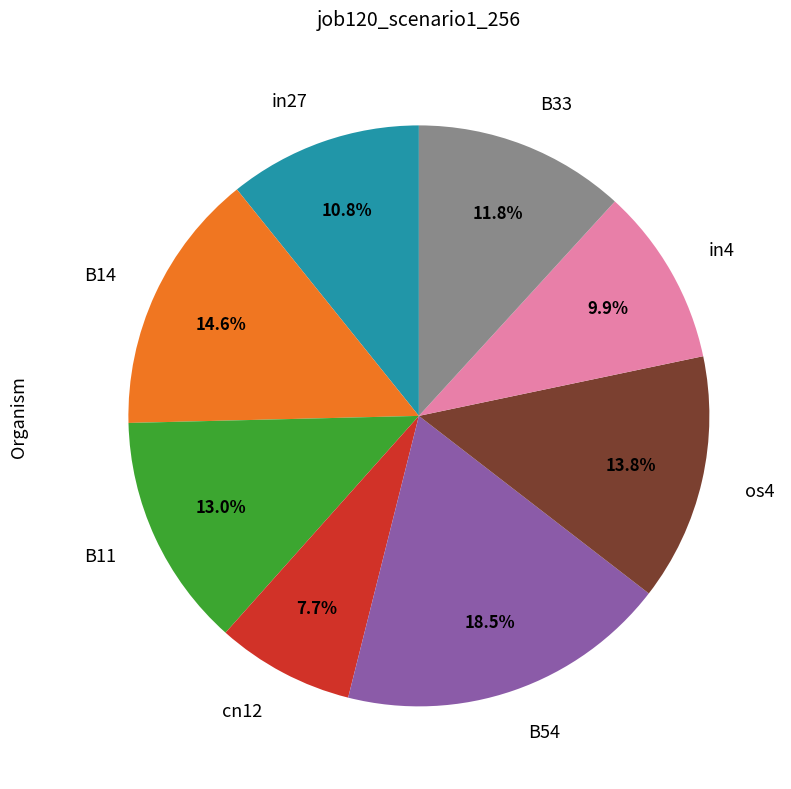

Combined, do cn12 and in27 account for over 50%?

No